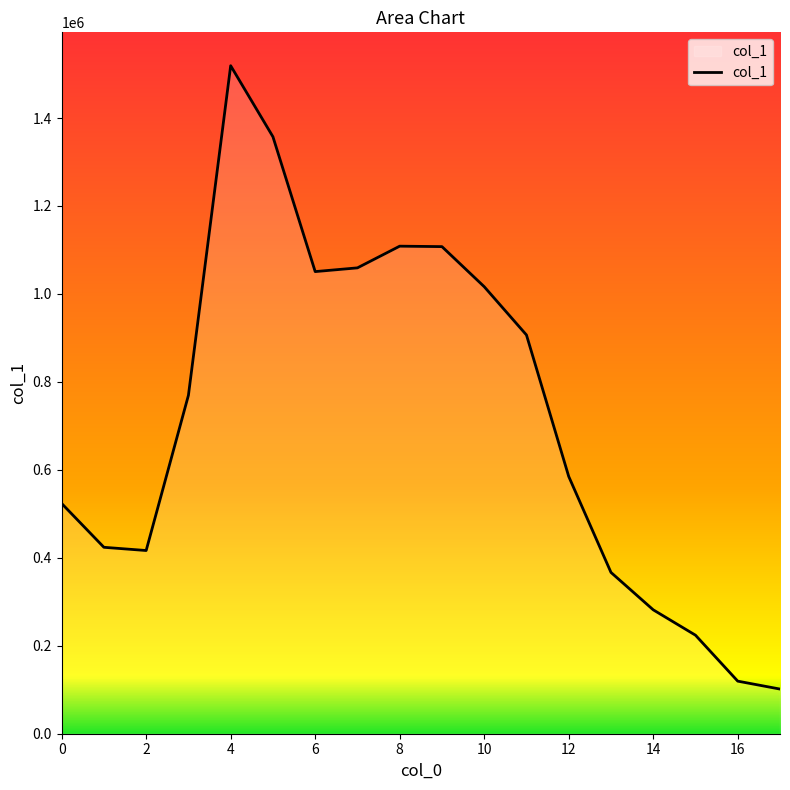

How many values are below 769447?

9